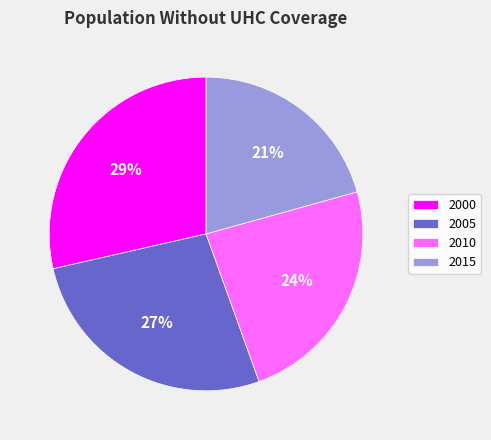

Count the number of slices in the pie.

4